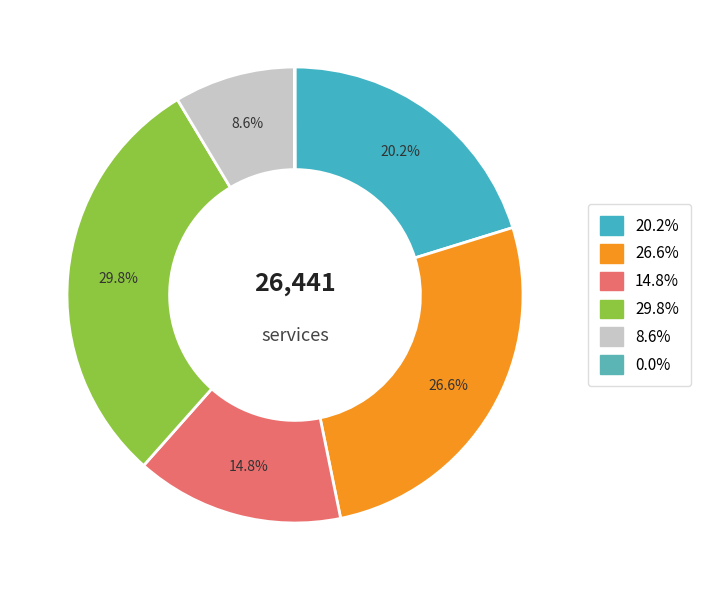

Count the number of slices in the pie.

6